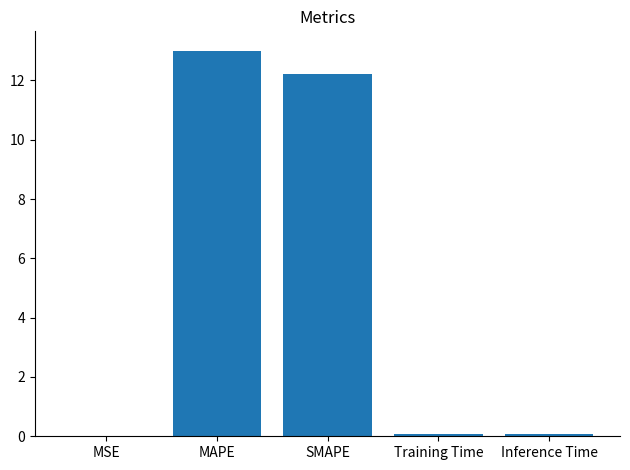

Which label corresponds to the largest value in the chart?

MAPE